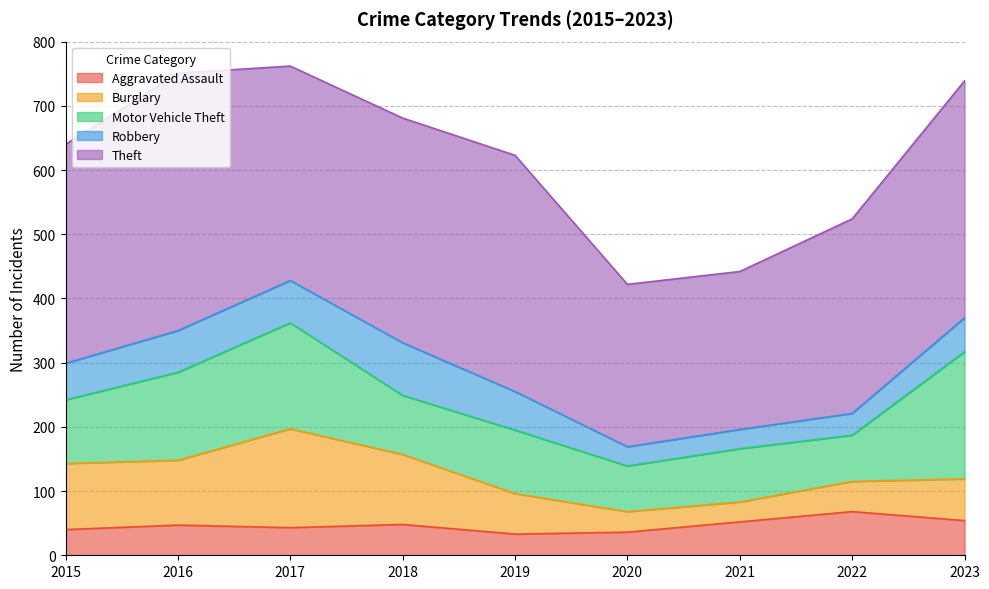

Is it true that Theft equals 303 at 2022?

True